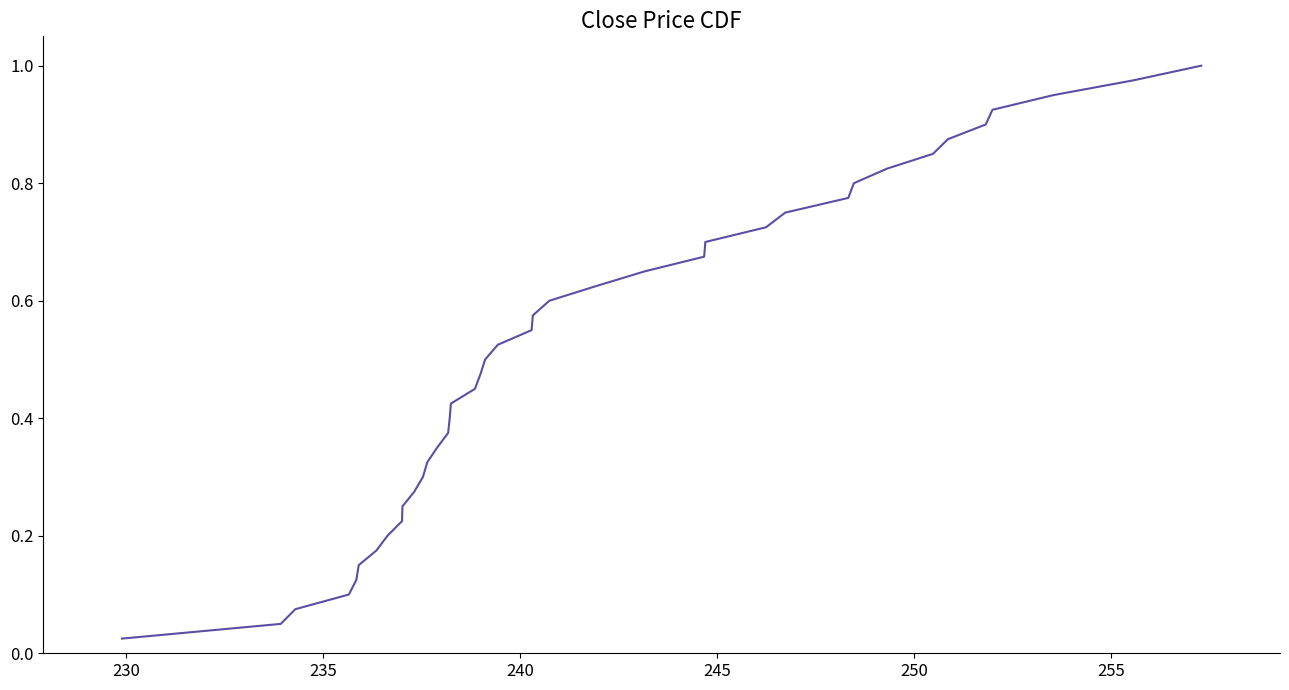

Does the chart have visible grid lines?

No